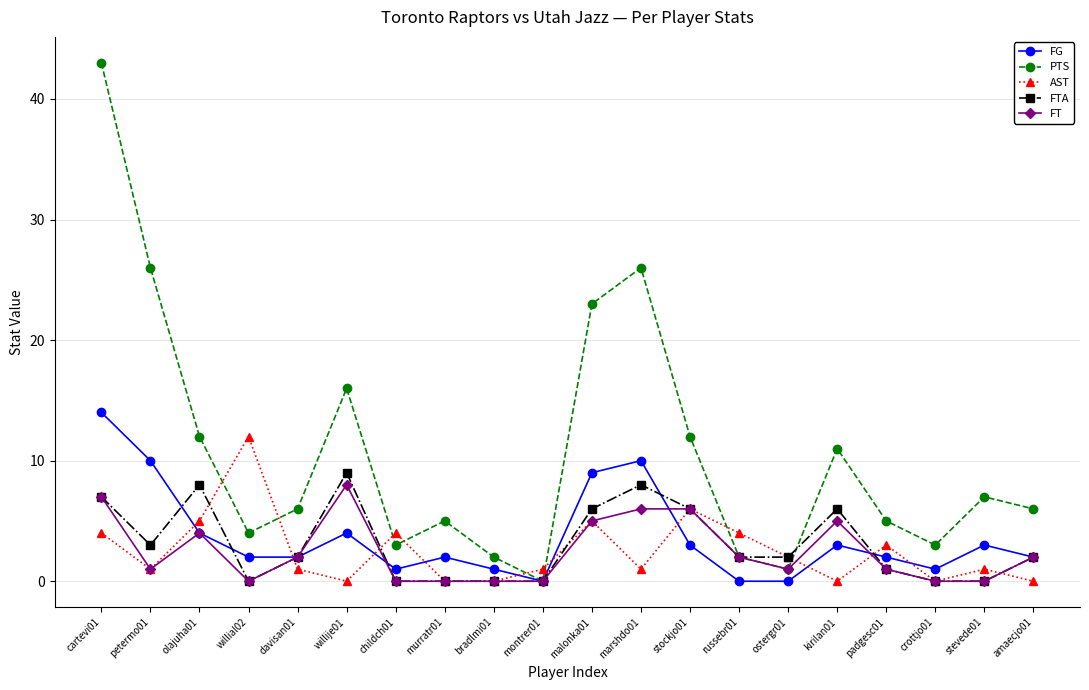

Where is FT nearest to the value 4?

olajuha01